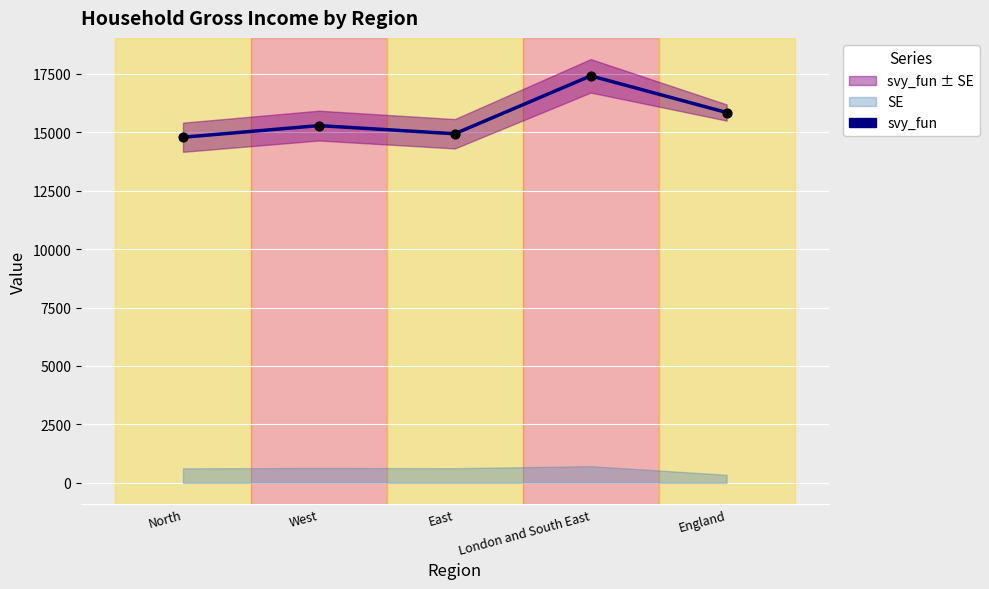

What is the change in value from North to London and South East?

+2626.7